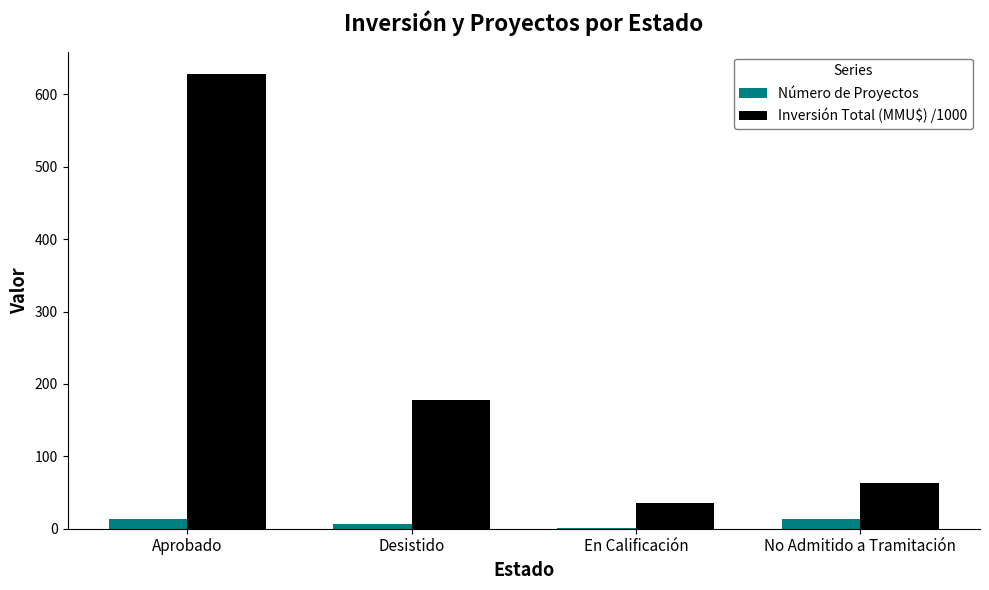

Which series has the largest total across all categories?

Inversión Total (MMU$) /1000